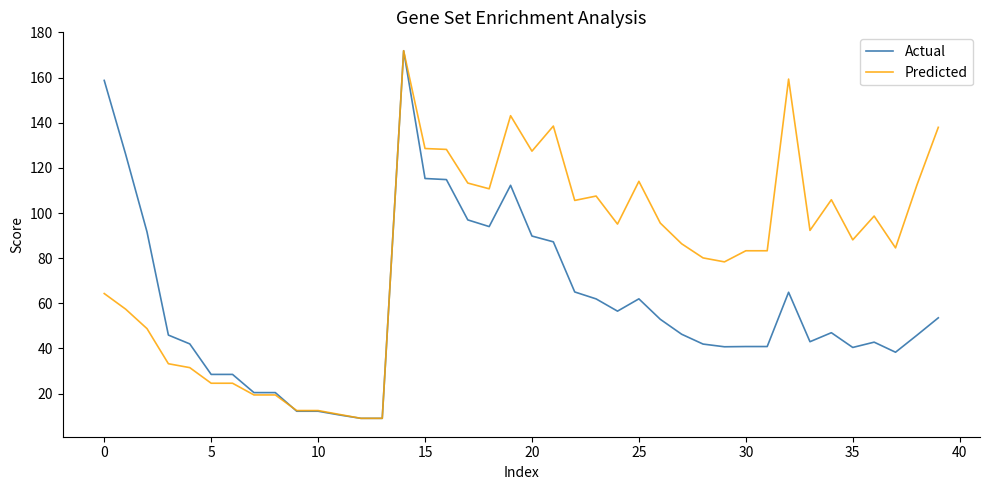

What are all the series names shown in the legend?

Actual, Predicted